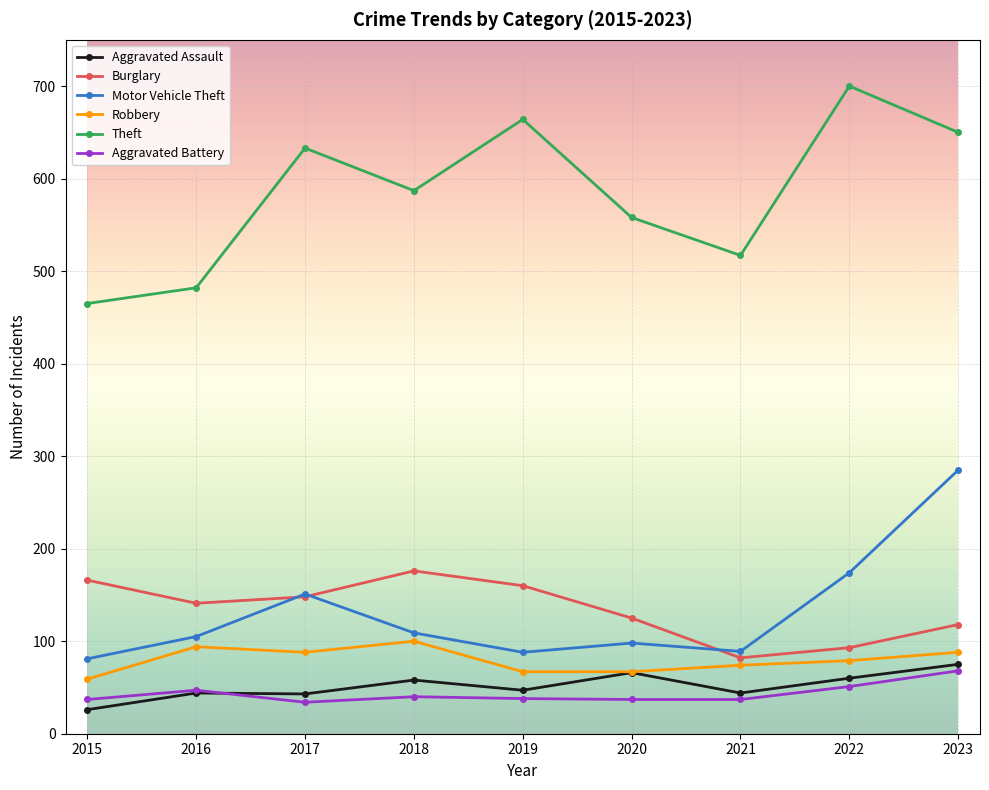

Is the value of Motor Vehicle Theft at 2015 greater than the value of Burglary at 2023?

No